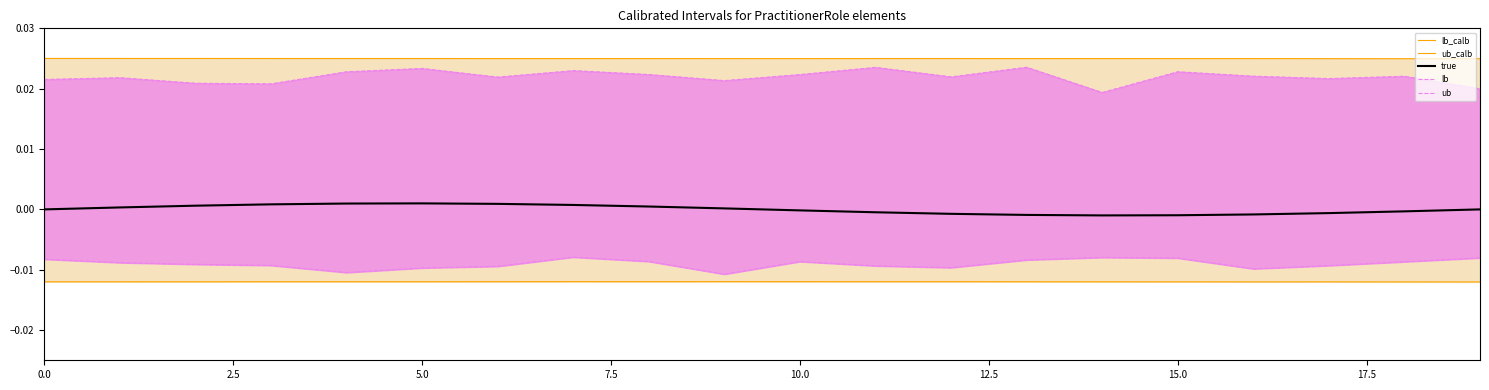

Is the value of ub_calb at 10.0 greater than the value of lb at 12?

Yes